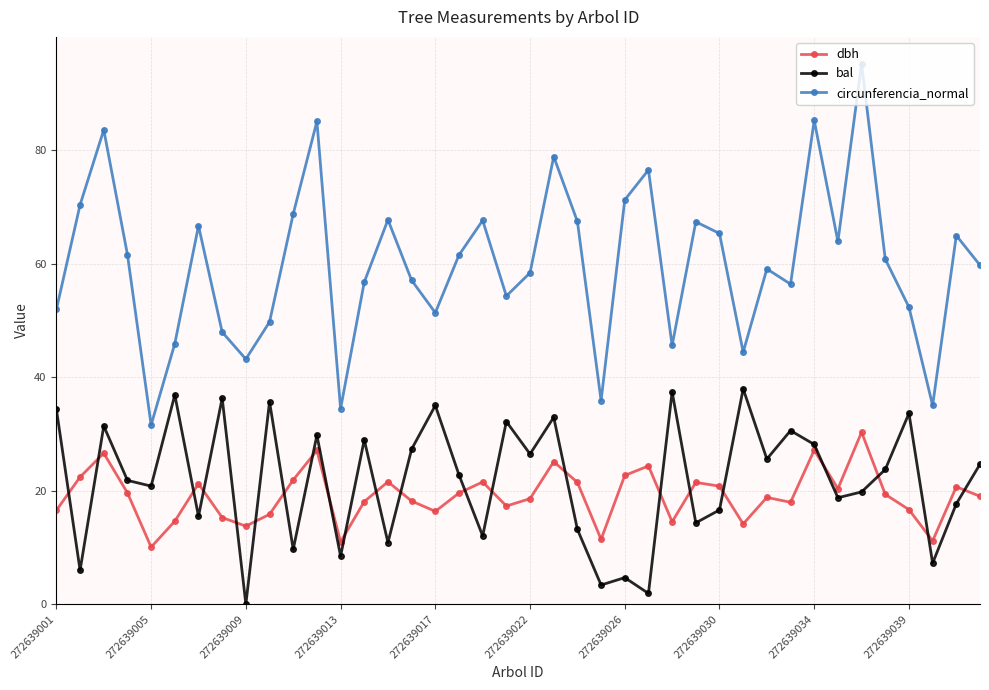

At how many categories does at least one series exceed 45?

34